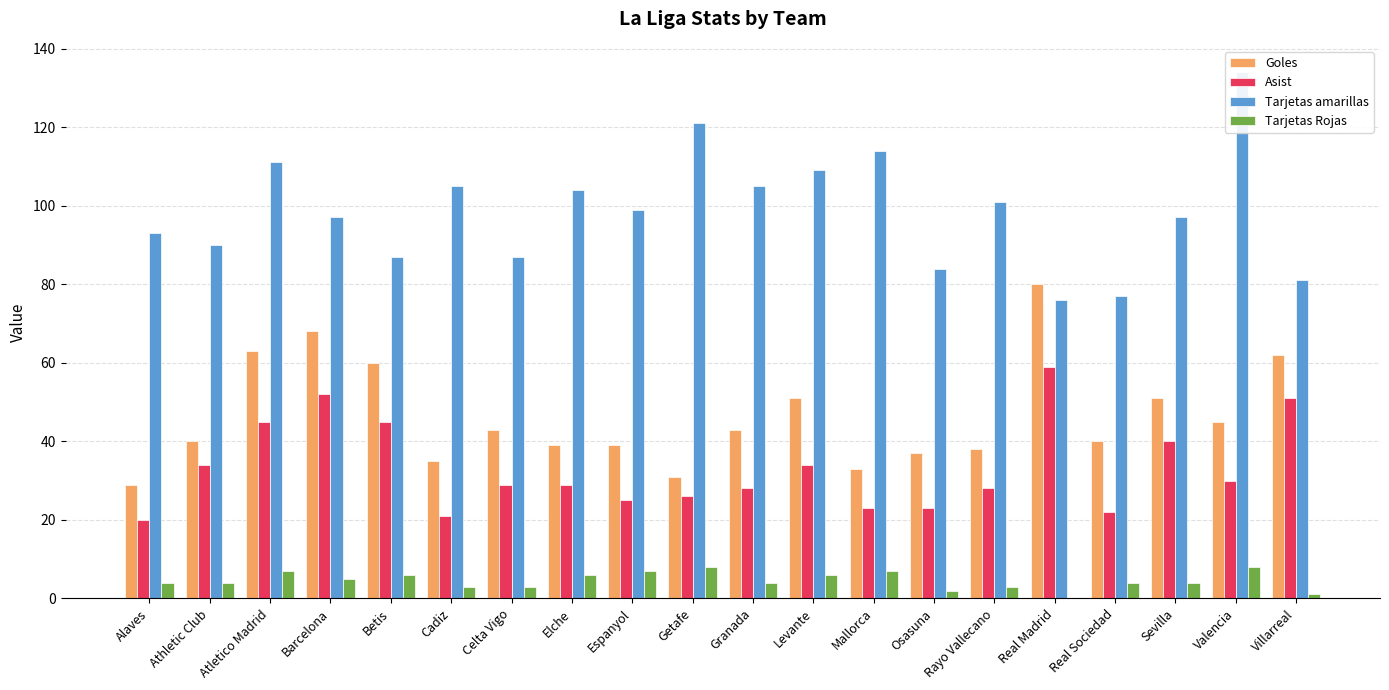

Reading left to right, extract all data points from this chart.

Goles: Alaves=29	Athletic Club=40	Atletico Madrid=63	Barcelona=68	Betis=60	Cadiz=35	Celta Vigo=43	Elche=39	Espanyol=39	Getafe=31	Granada=43	Levante=51	Mallorca=33	Osasuna=37	Rayo Vallecano=38	Real Madrid=80	Real Sociedad=40	Sevilla=51	Valencia=45	Villarreal=62
Asist: Alaves=20	Athletic Club=34	Atletico Madrid=45	Barcelona=52	Betis=45	Cadiz=21	Celta Vigo=29	Elche=29	Espanyol=25	Getafe=26	Granada=28	Levante=34	Mallorca=23	Osasuna=23	Rayo Vallecano=28	Real Madrid=59	Real Sociedad=22	Sevilla=40	Valencia=30	Villarreal=51
Tarjetas amarillas: Alaves=93	Athletic Club=90	Atletico Madrid=111	Barcelona=97	Betis=87	Cadiz=105	Celta Vigo=87	Elche=104	Espanyol=99	Getafe=121	Granada=105	Levante=109	Mallorca=114	Osasuna=84	Rayo Vallecano=101	Real Madrid=76	Real Sociedad=77	Sevilla=97	Valencia=134	Villarreal=81
Tarjetas Rojas: Alaves=4	Athletic Club=4	Atletico Madrid=7	Barcelona=5	Betis=6	Cadiz=3	Celta Vigo=3	Elche=6	Espanyol=7	Getafe=8	Granada=4	Levante=6	Mallorca=7	Osasuna=2	Rayo Vallecano=3	Real Madrid=0	Real Sociedad=4	Sevilla=4	Valencia=8	Villarreal=1